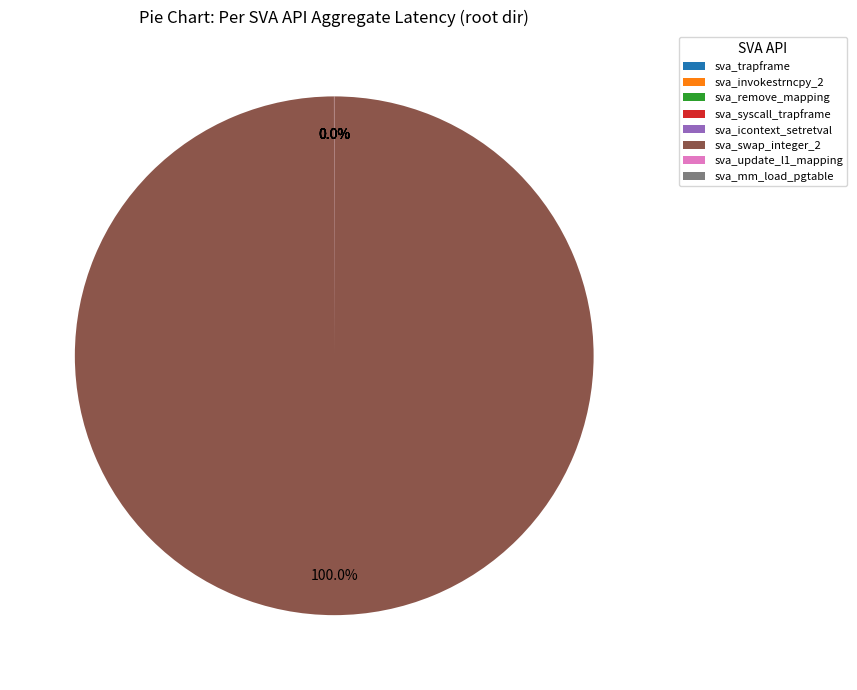

Which slice is the largest?

sva_swap_integer_2